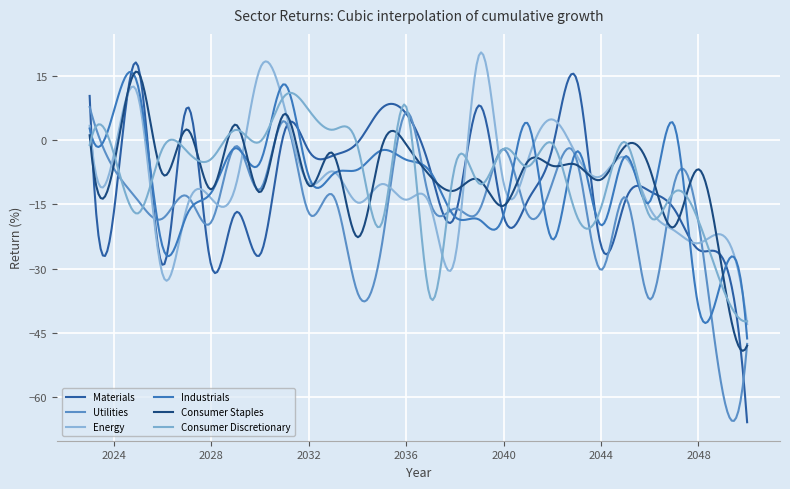

What is the highest value of the Consumer Discretionary series?

11.0